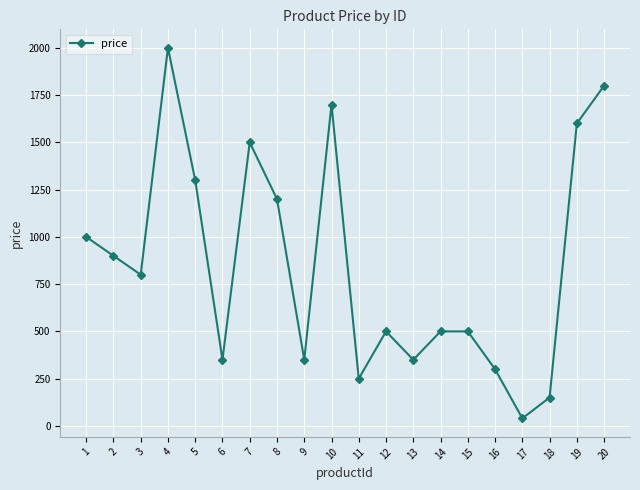

What is the sum of all values?

17089.8